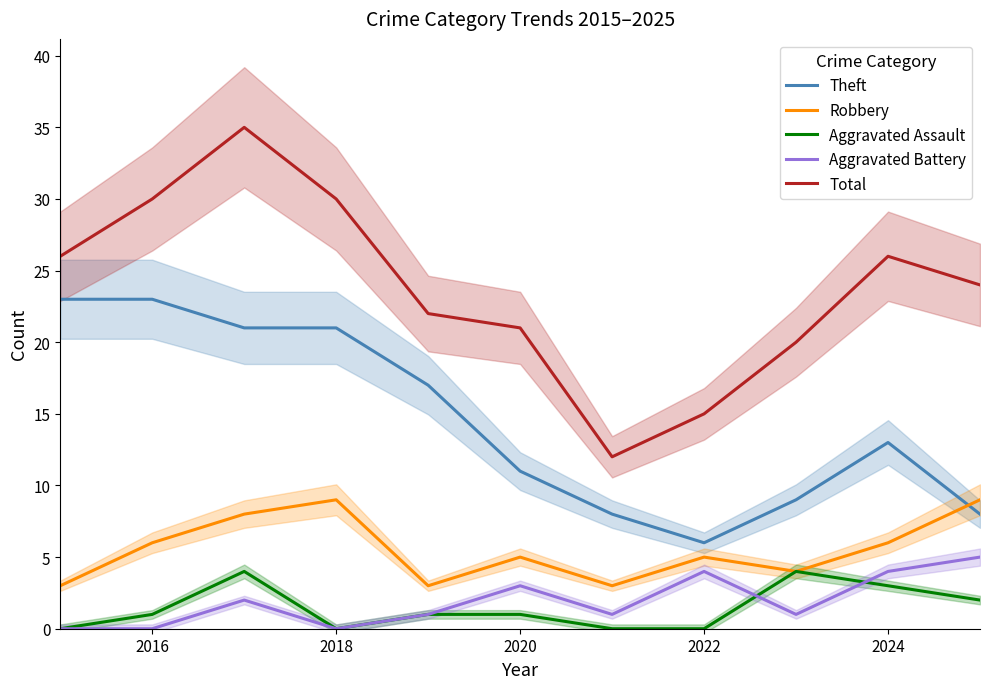

The Aggravated Battery series shows -2 at 2018. True or false?

False